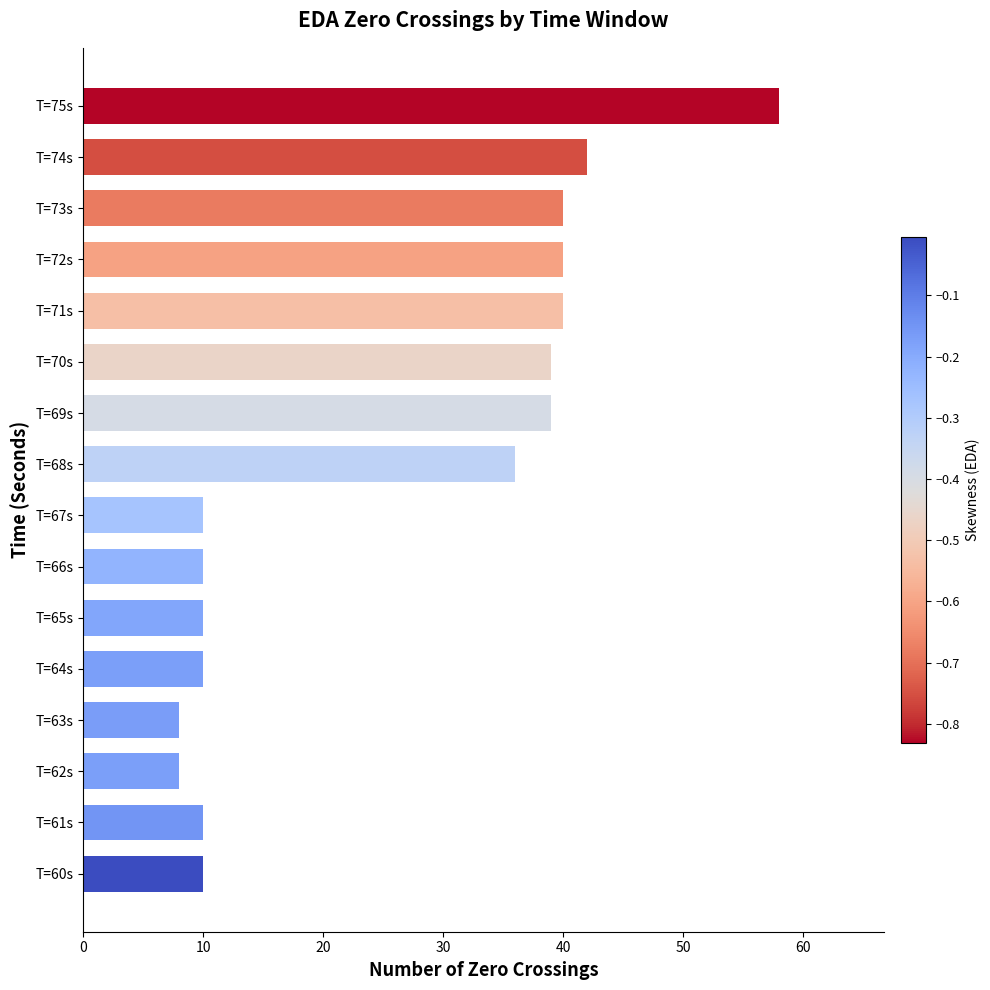

What is the ratio of the value at T=74s to the value at T=75s?

0.7